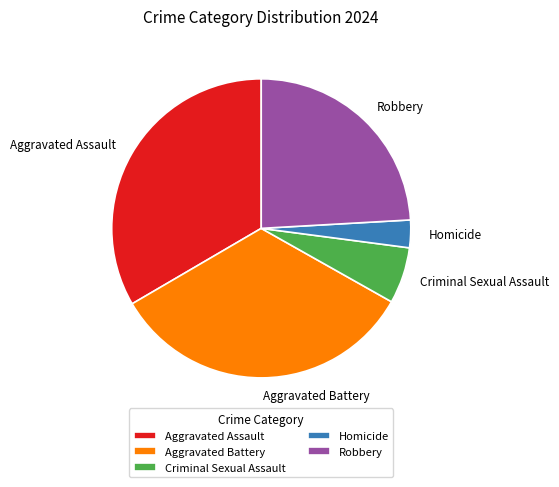

Which has a higher value, Criminal Sexual Assault or Aggravated Battery?

Aggravated Battery